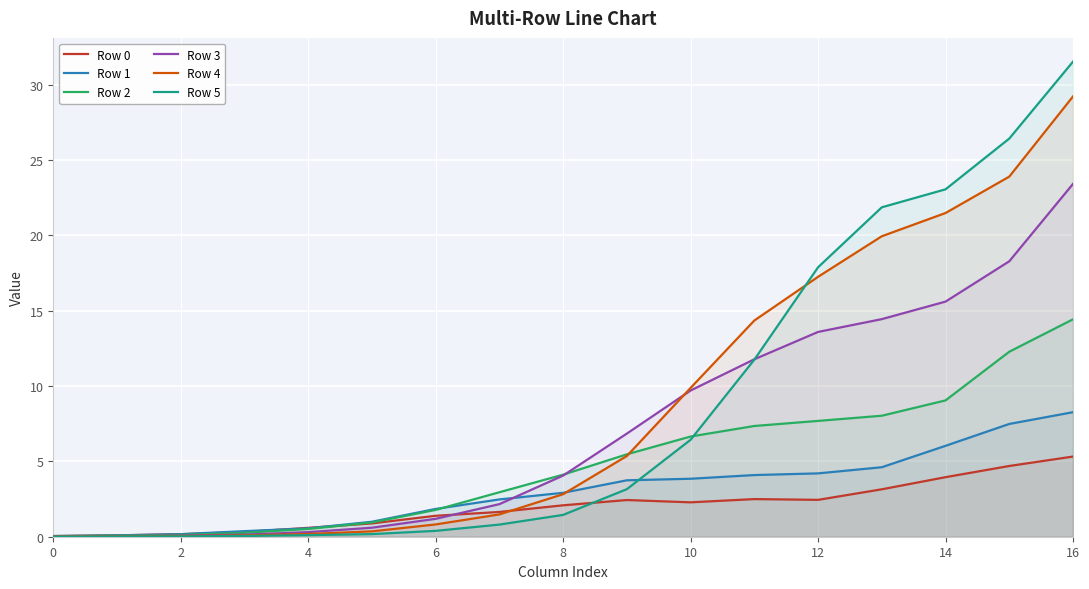

What are all the series names shown in the legend?

Row 0, Row 1, Row 2, Row 3, Row 4, Row 5